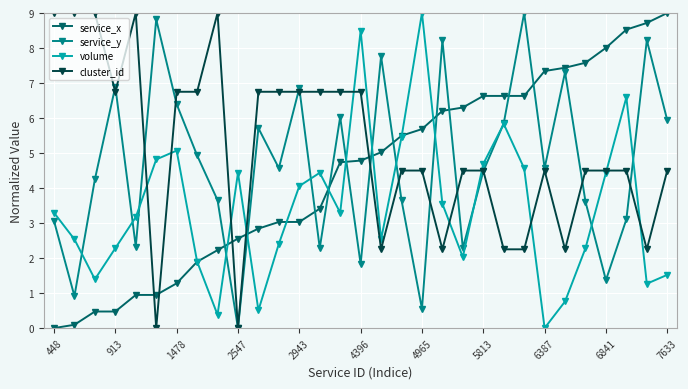

What is the maximum value for cluster_id?

9.0